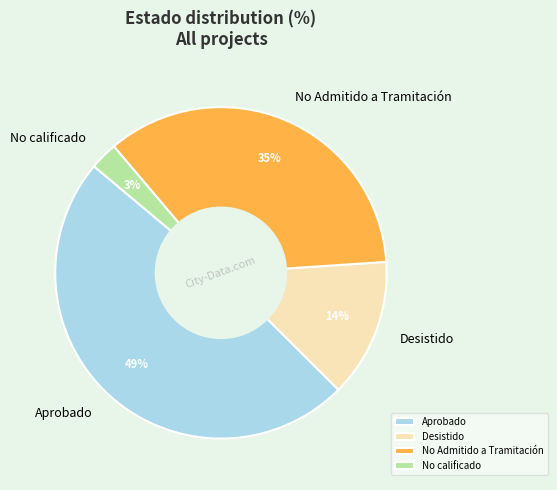

To the nearest percent, what is the difference between the Desistido and Aprobado slice percentages?

35%